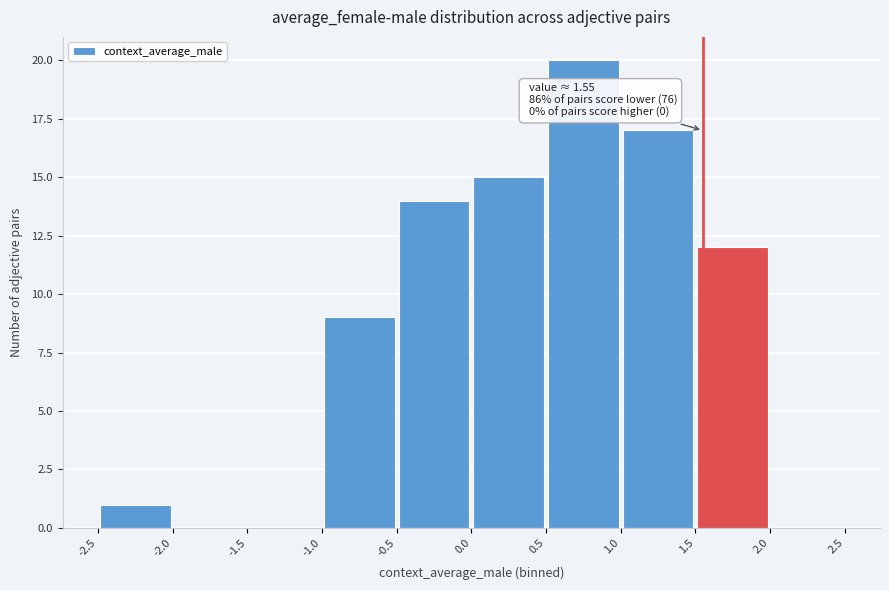

Which range on the x-axis has the tallest bar?

0.5 to 1.0